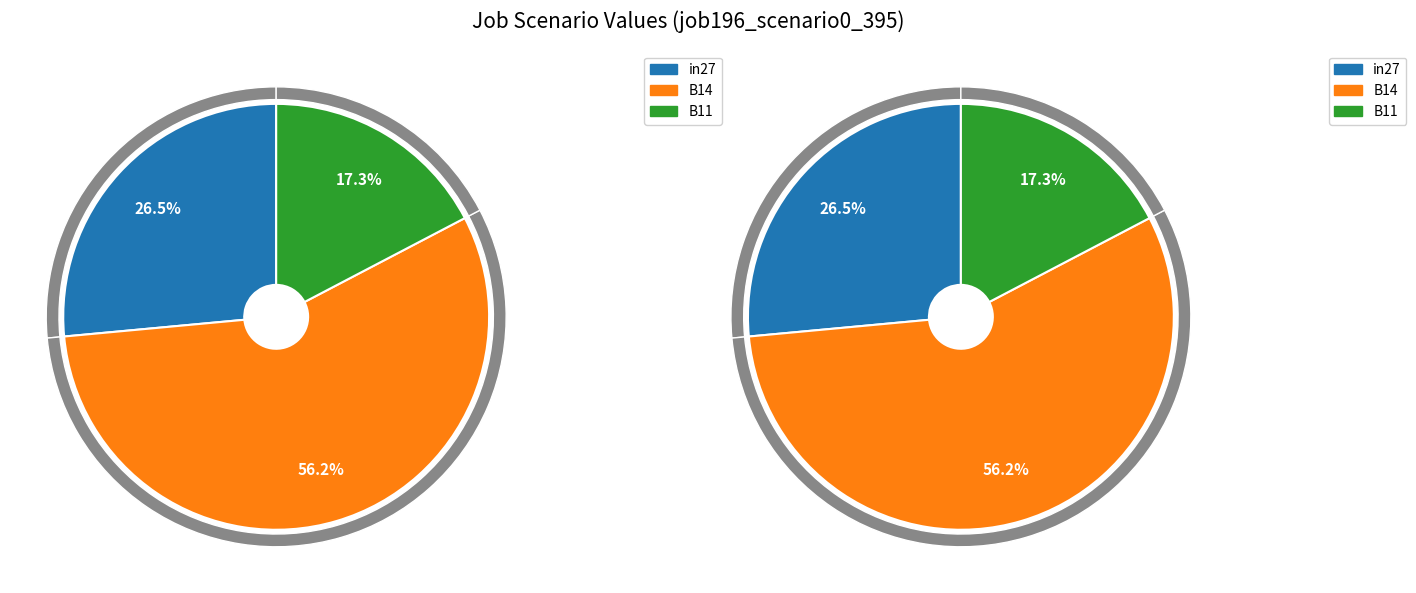

To the nearest percent, what is the combined percentage of B11 and in27?

44%